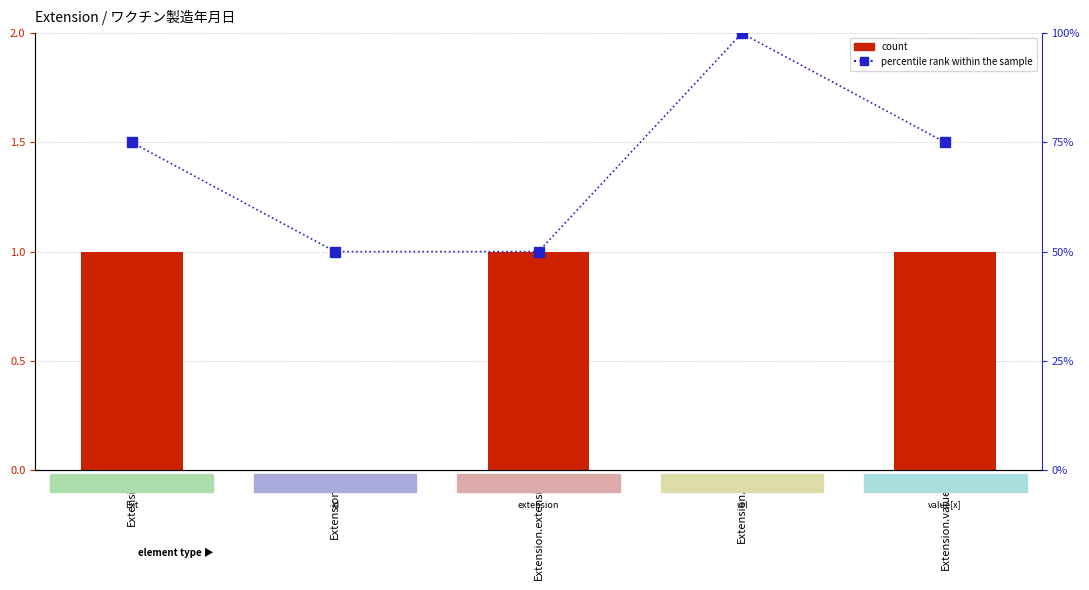

Between Extension.value[x] and Extension.url, which is larger?

Extension.value[x]